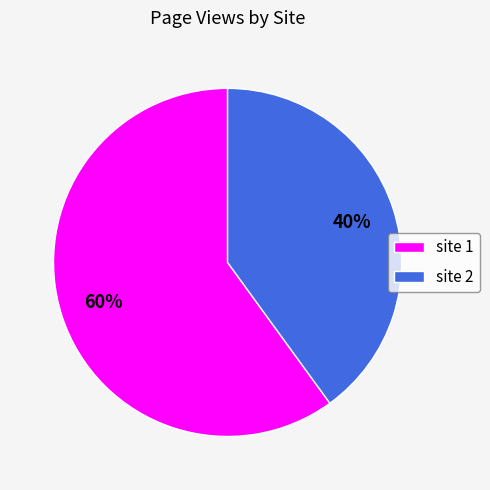

Which category accounts for the majority?

site 1